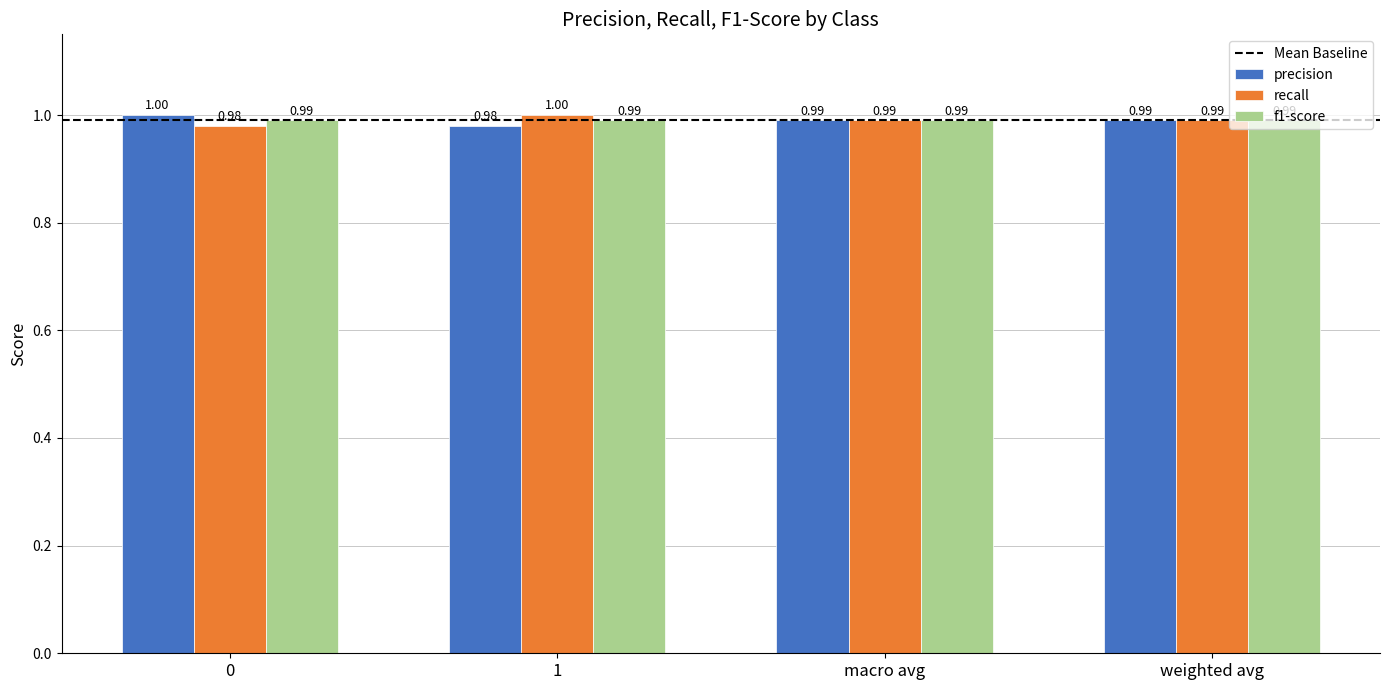

What is the minimum value shown in the chart?

1.0